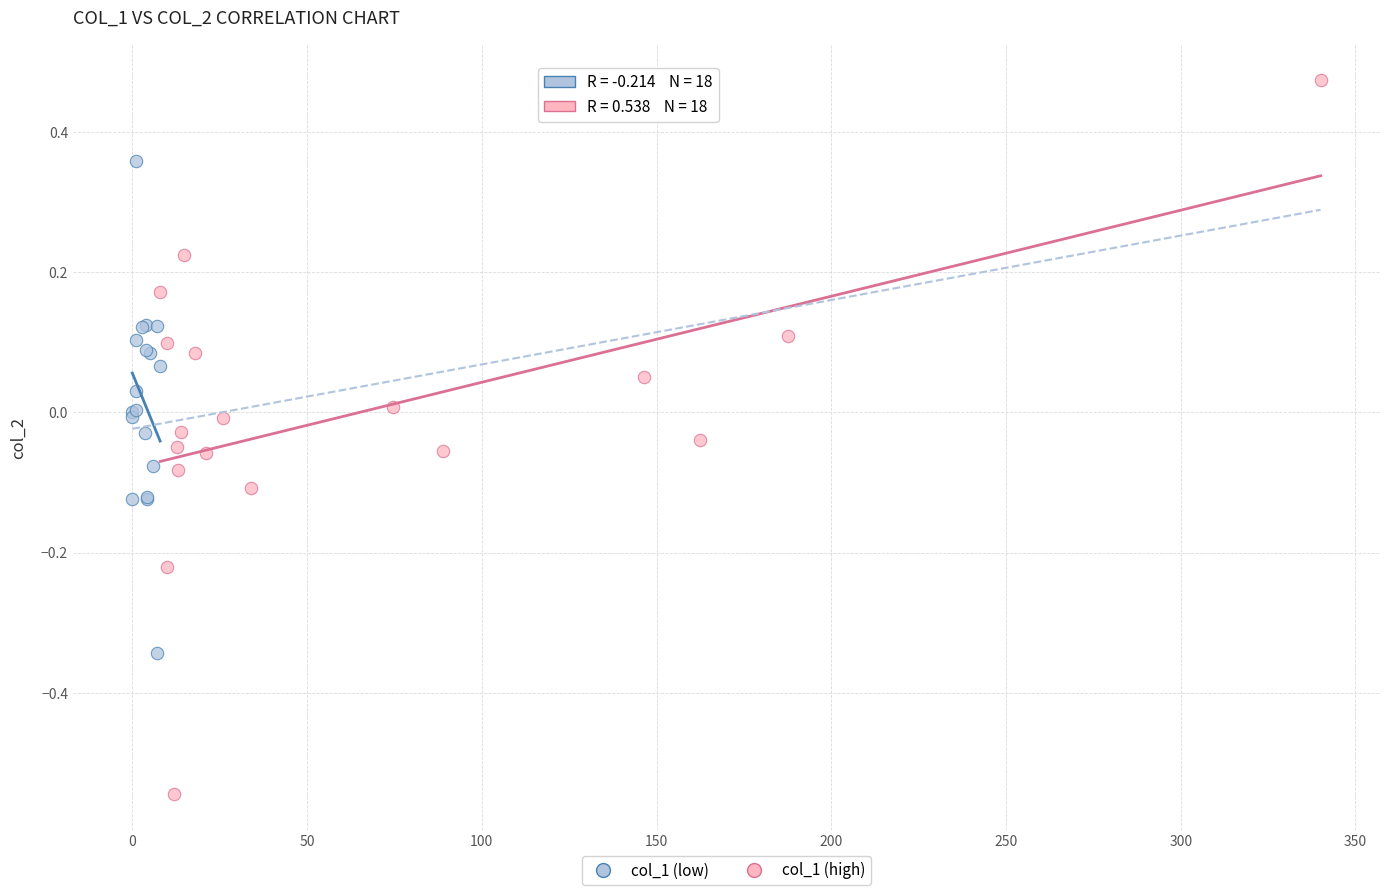

What are all the series names shown in the legend?

col_1 (low), col_1 (high)